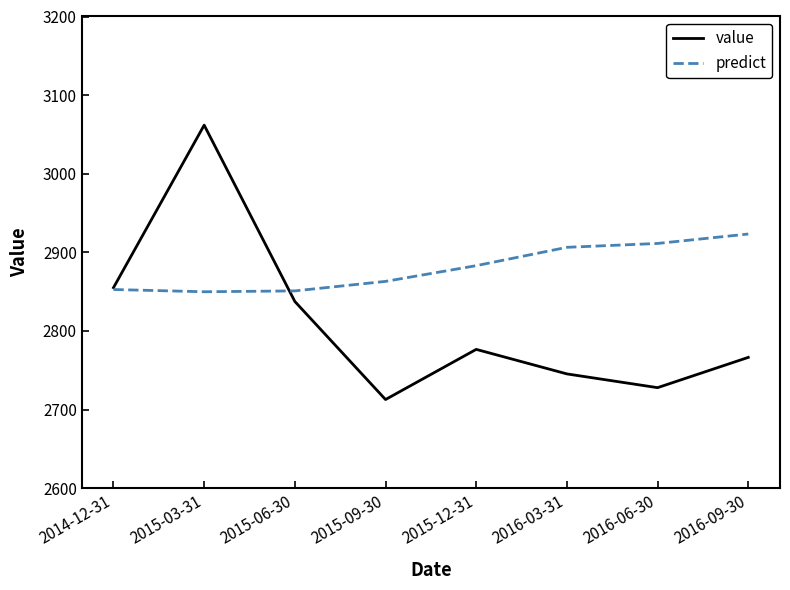

Is it true that value equals 2727.9 at 2016-06-30?

True